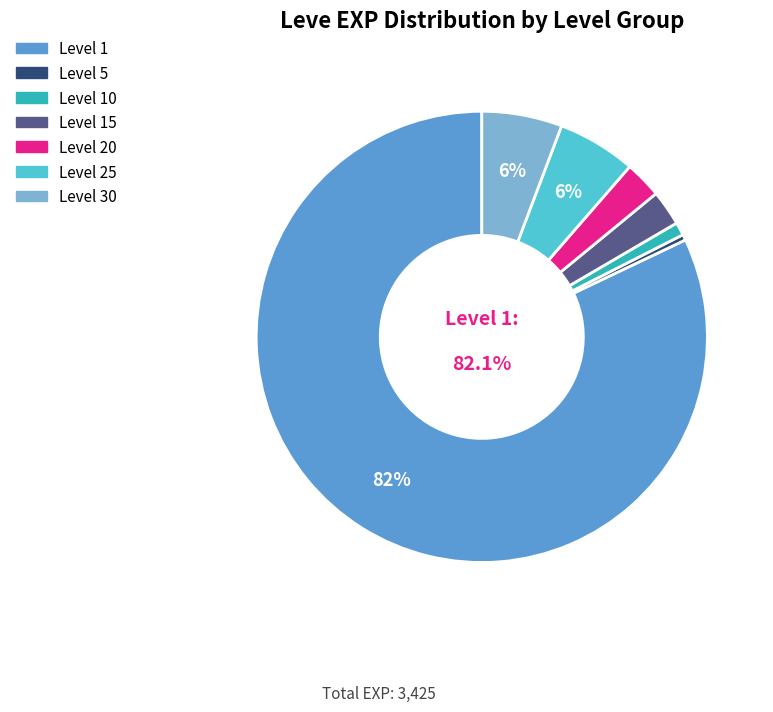

Does any single category account for the majority?

Yes